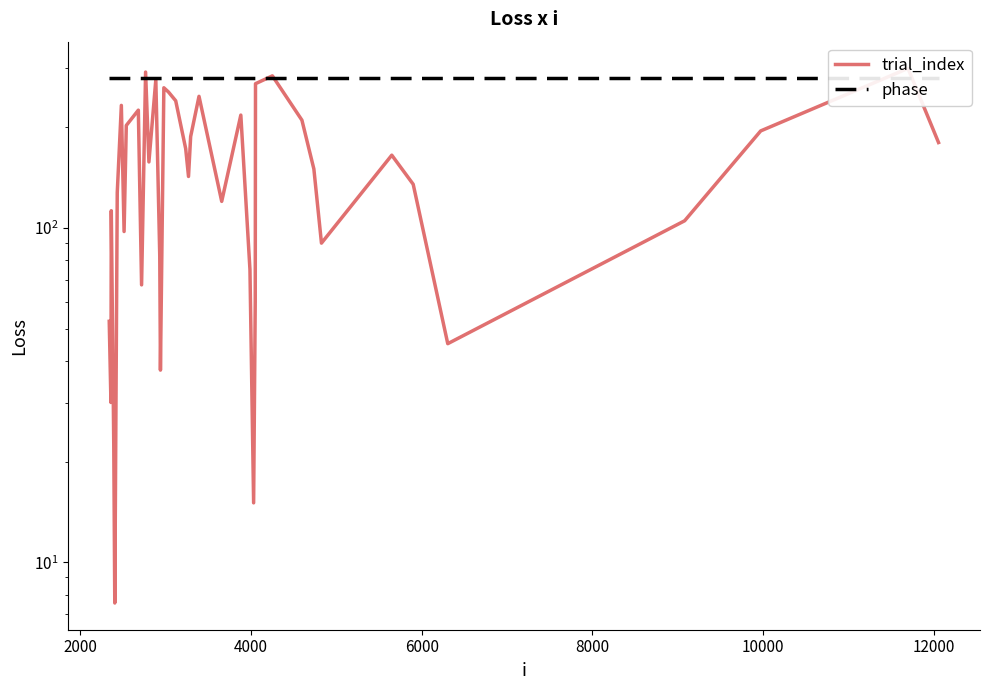

Read the phase value at 10000.

280.1